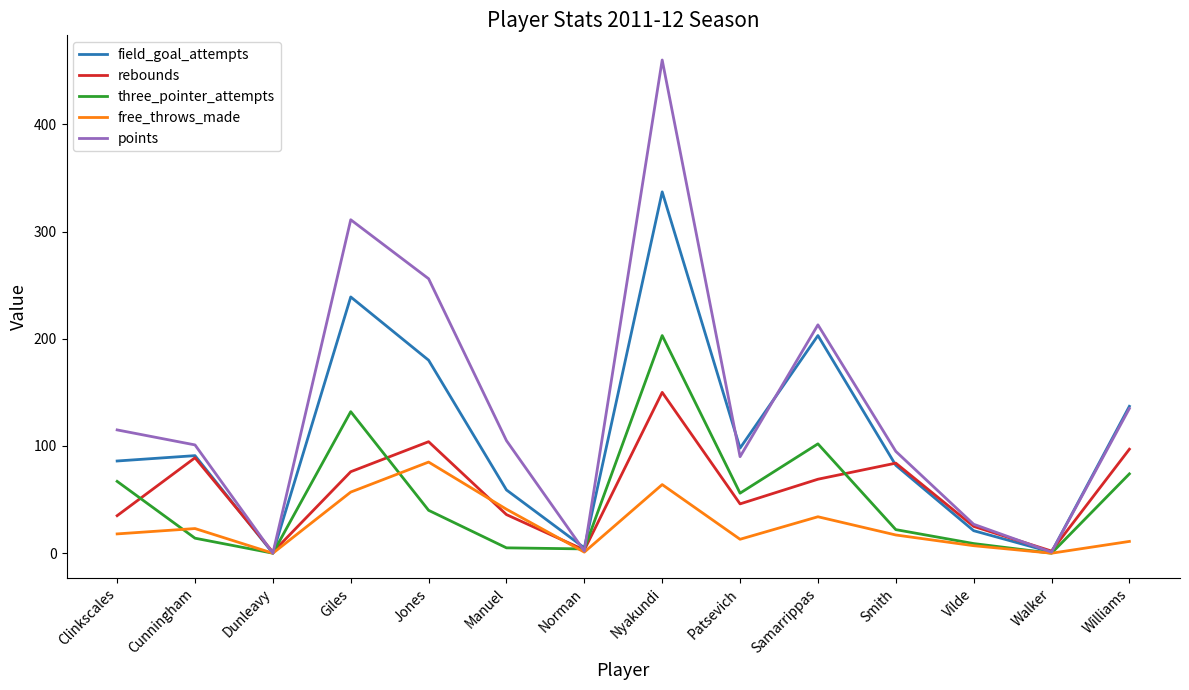

Rank the series by their maximum value, from highest to lowest.

points, field_goal_attempts, three_pointer_attempts, rebounds, free_throws_made